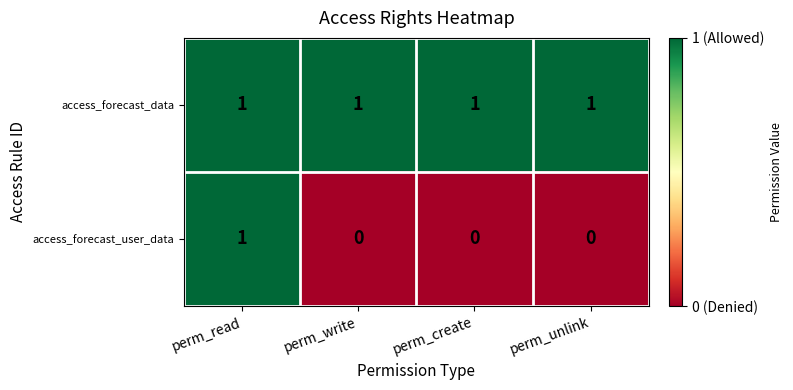

At which label does access_forecast_user_data reach its peak?

perm_read